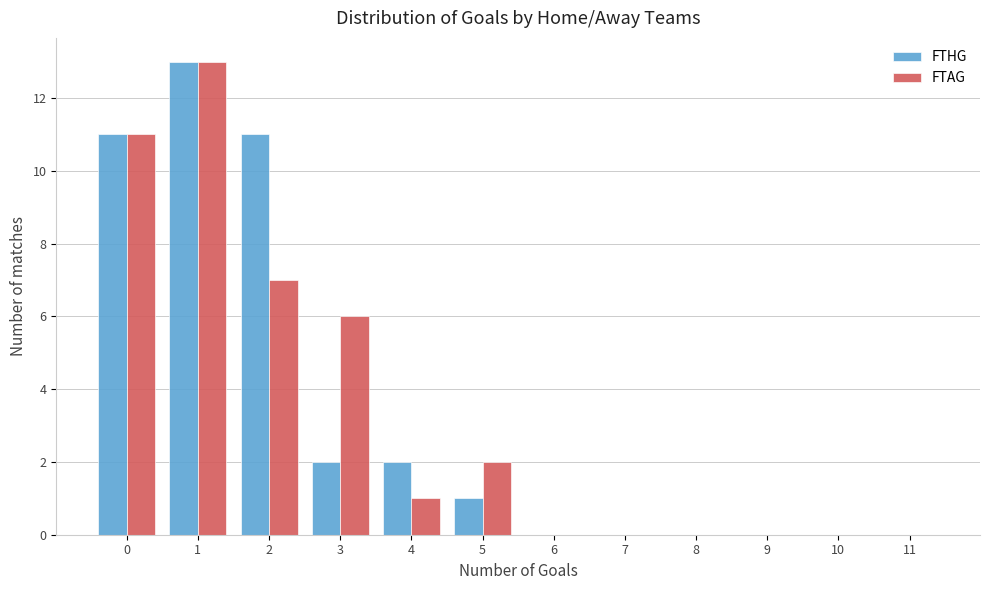

Reading left to right, what are all the values shown in this chart?

FTHG: 0=11	1=13	2=11	3=2	4=2	5=1	6=0	7=0	8=0	9=0	10=0	11=0
FTAG: 0=11	1=13	2=7	3=6	4=1	5=2	6=0	7=0	8=0	9=0	10=0	11=0